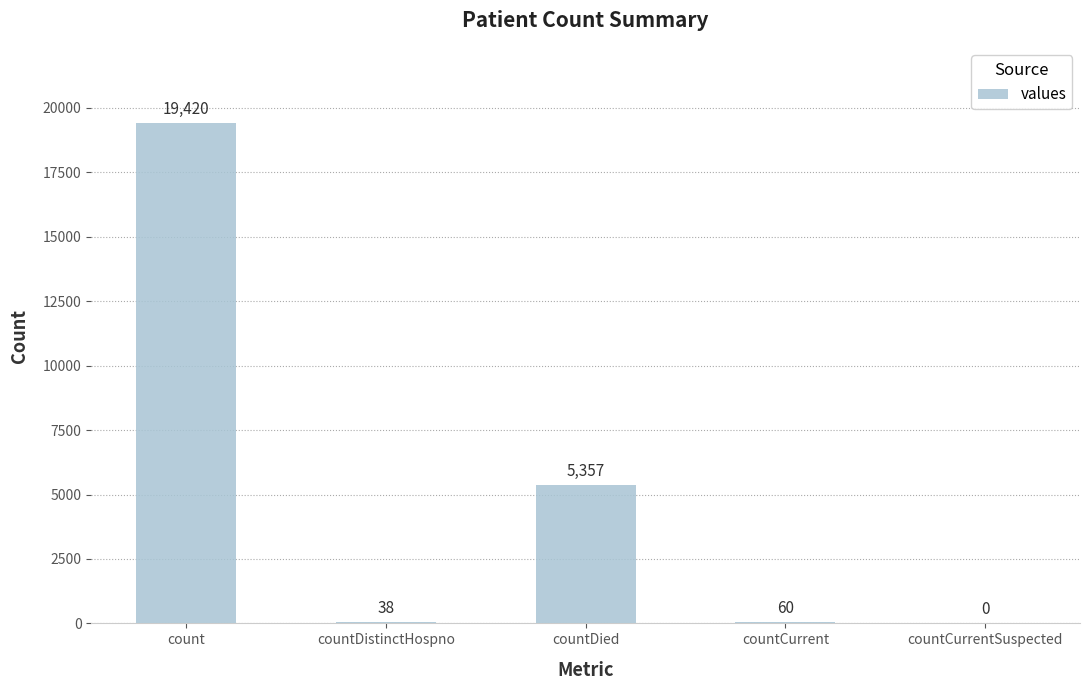

How many positive values are there?

4